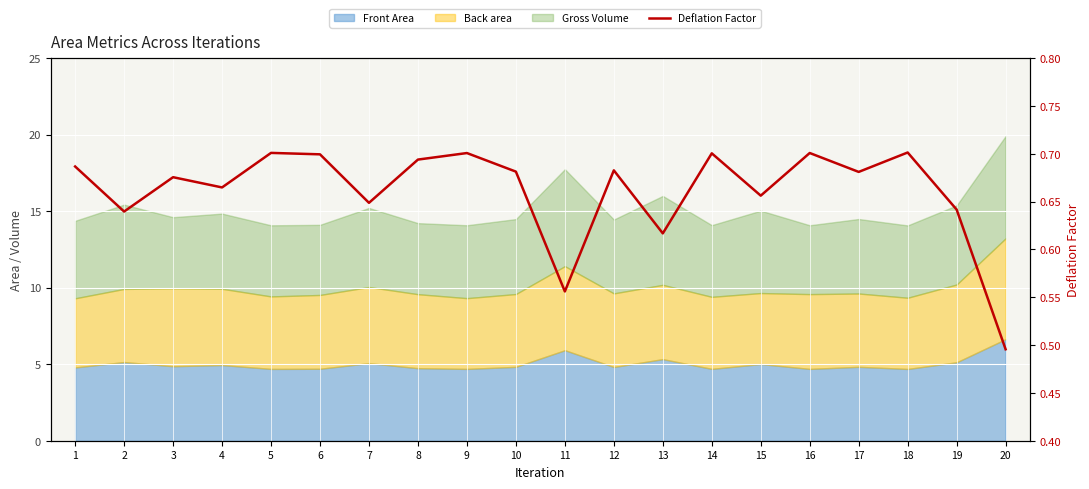

List the labels in order of value, smallest first.

20, 11, 13, 2, 19, 7, 15, 4, 3, 17, 10, 12, 1, 8, 6, 14, 9, 16, 5, 18